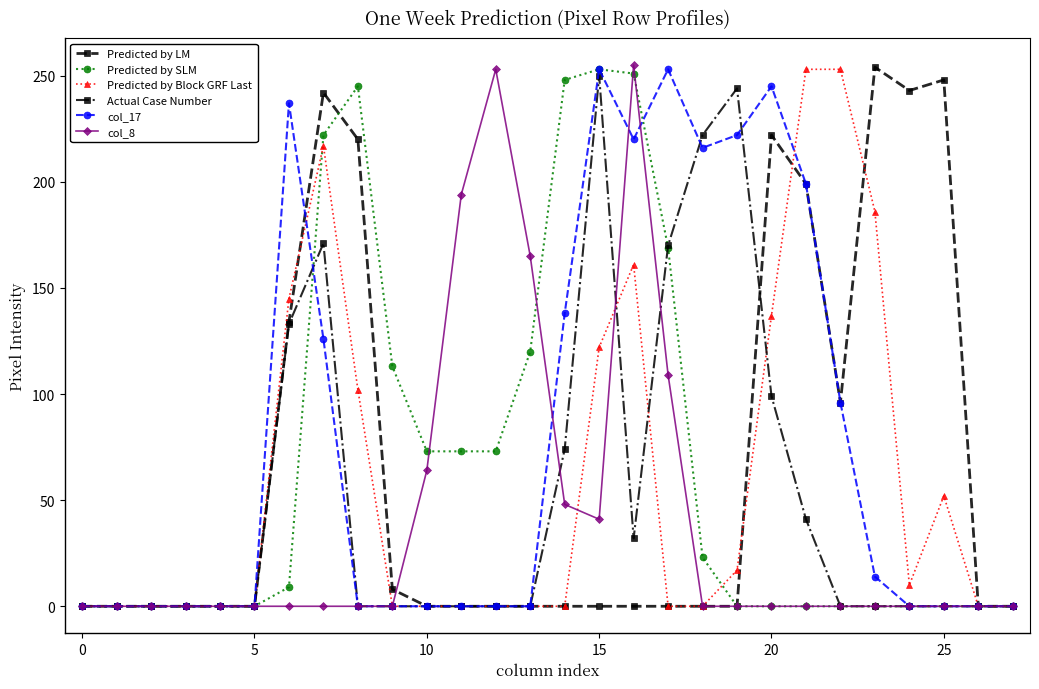

True or false: Predicted by SLM has more than 0 points higher than both neighbors.

True